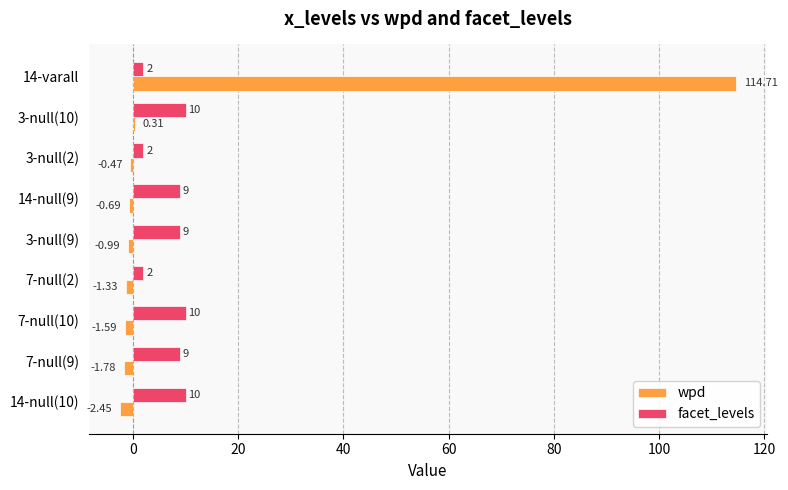

What is the sum of the facet_levels values at 7-null(9) and 3-null(9)?

18.0